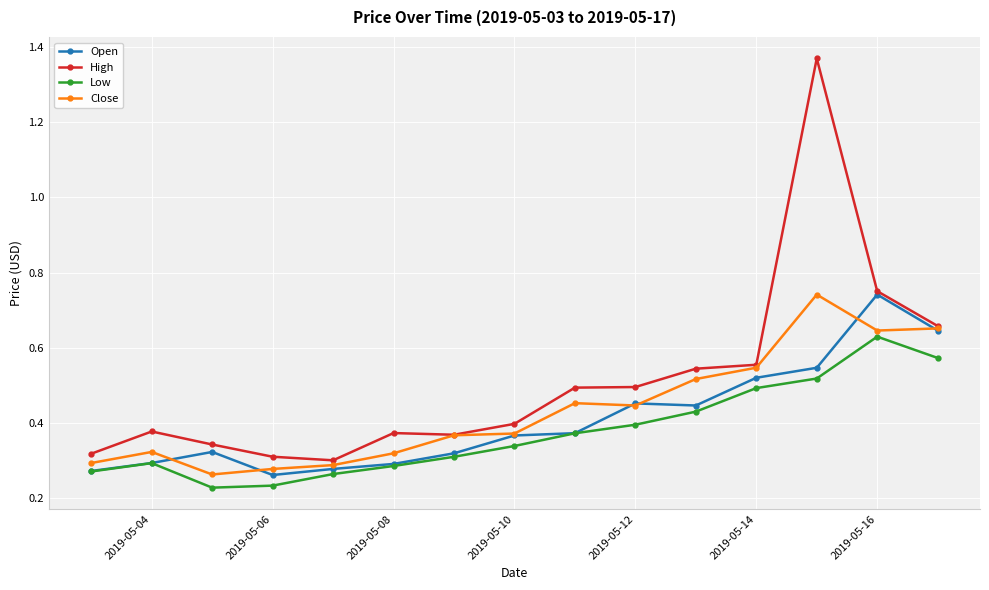

True or false: Low and High cross at least once.

False